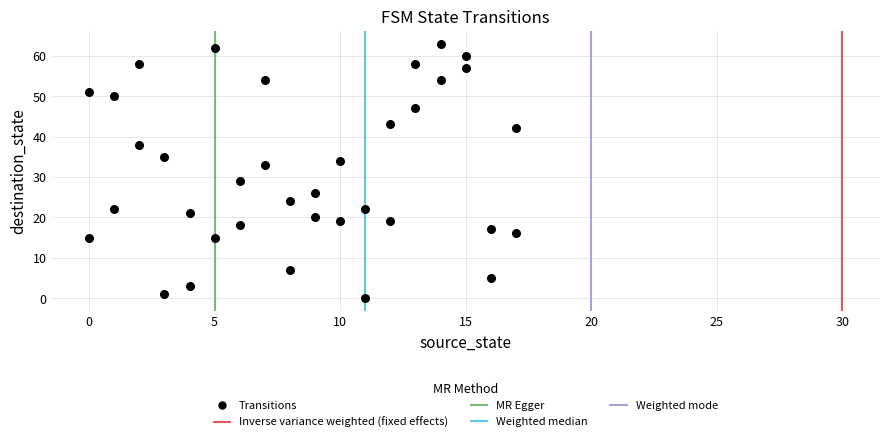

What is the range of Y values (max minus min)?

63